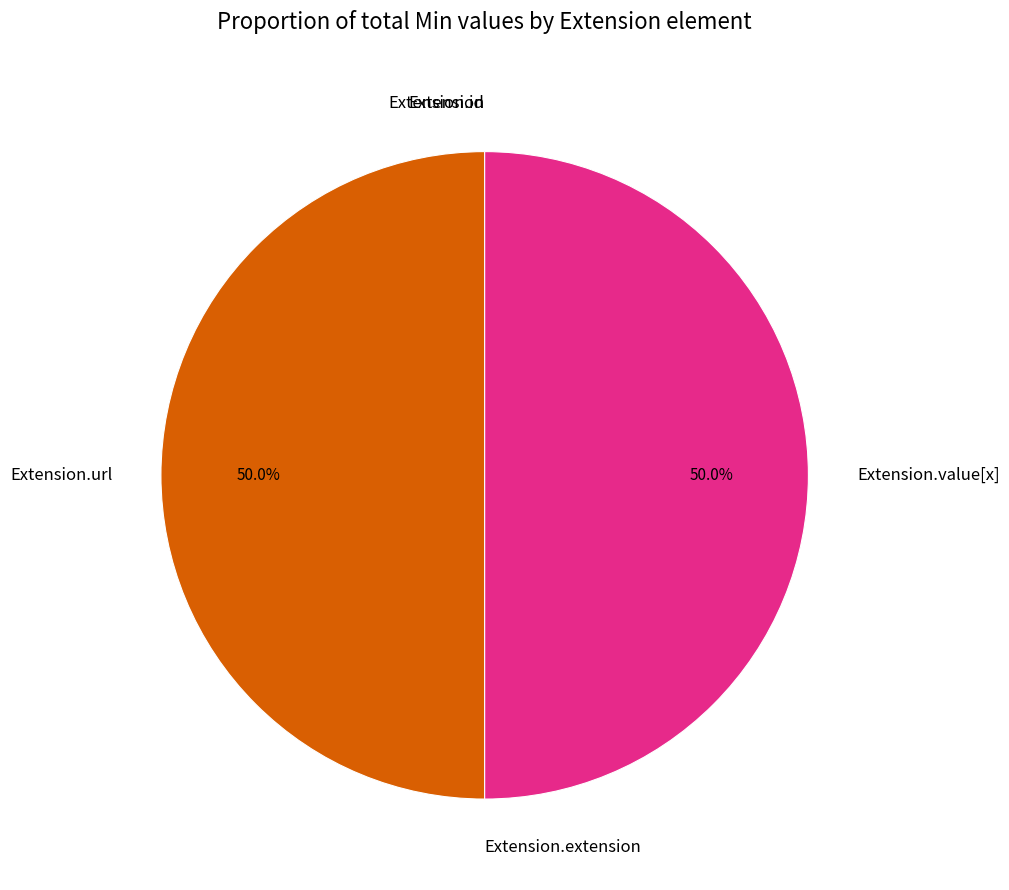

Count the number of slices in the pie.

5